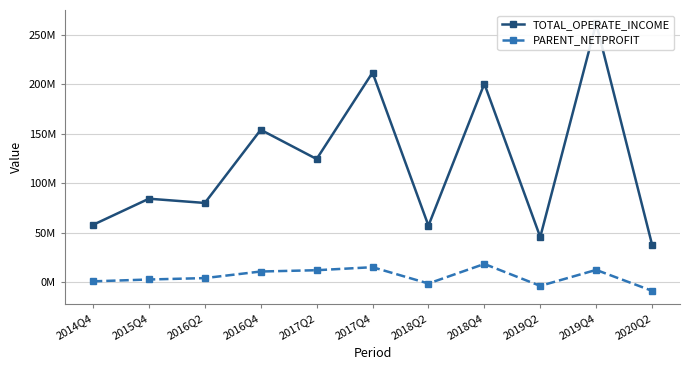

Where is TOTAL_OPERATE_INCOME nearest to the value 149749770?

2016Q4